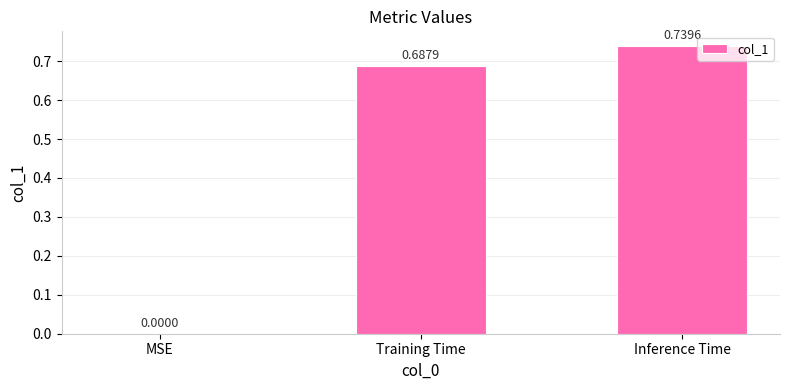

Does the chart contain stacked bars?

No